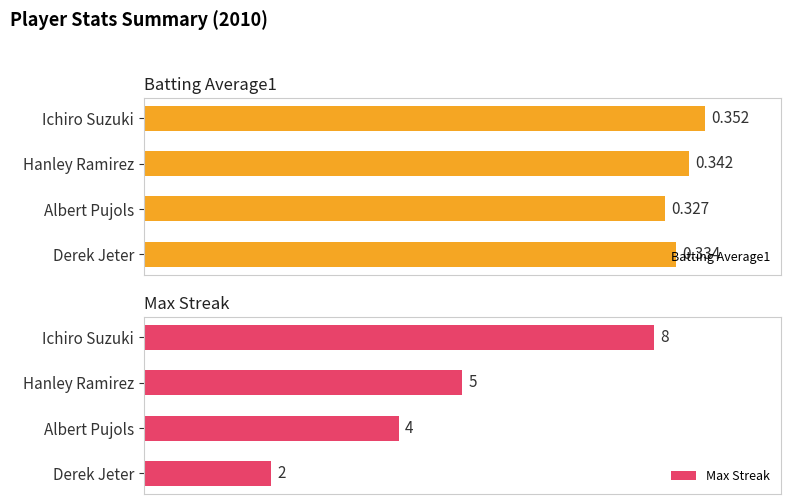

What is the value of the Max Streak bar at the 4th from the left?

2.0